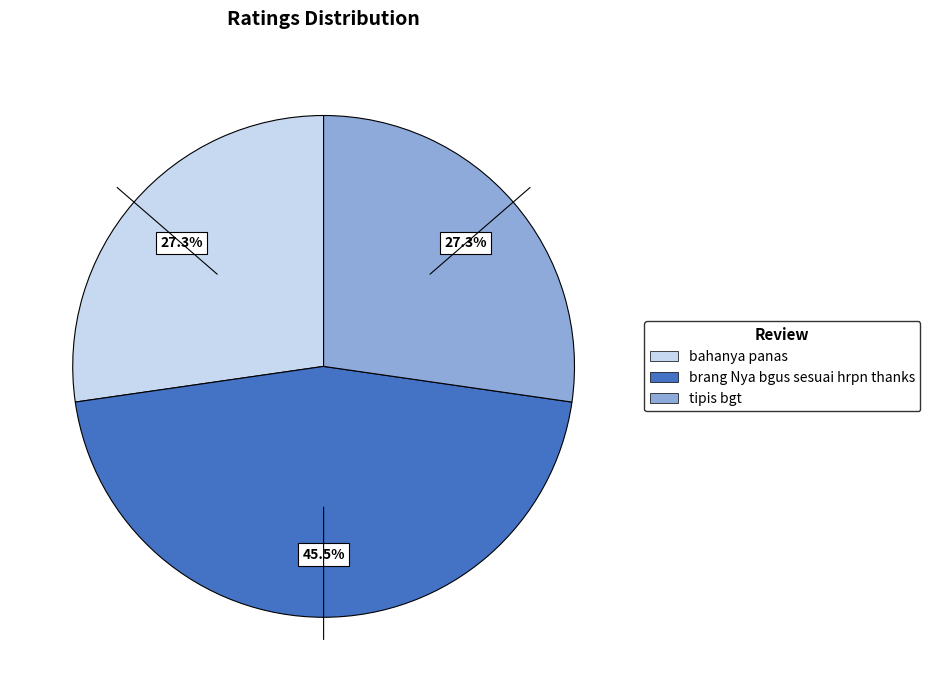

To the nearest percent, what percentage of the pie is tipis bgt?

27%